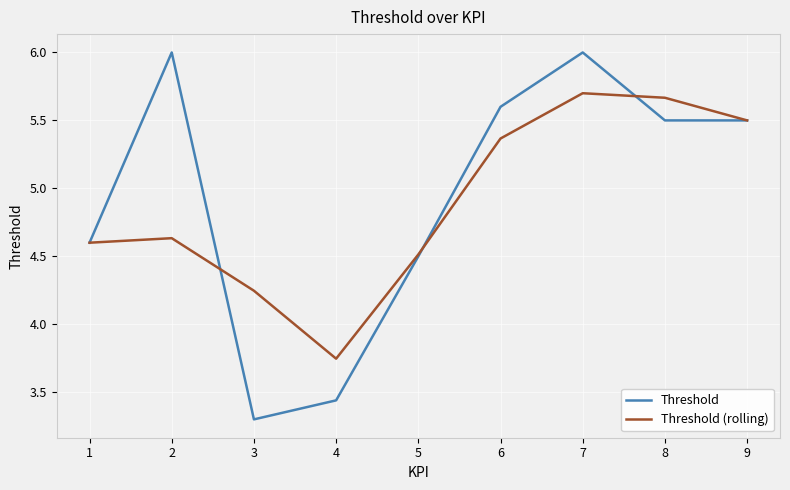

At 3, list the series in order from smallest to largest.

Threshold, Threshold (rolling)